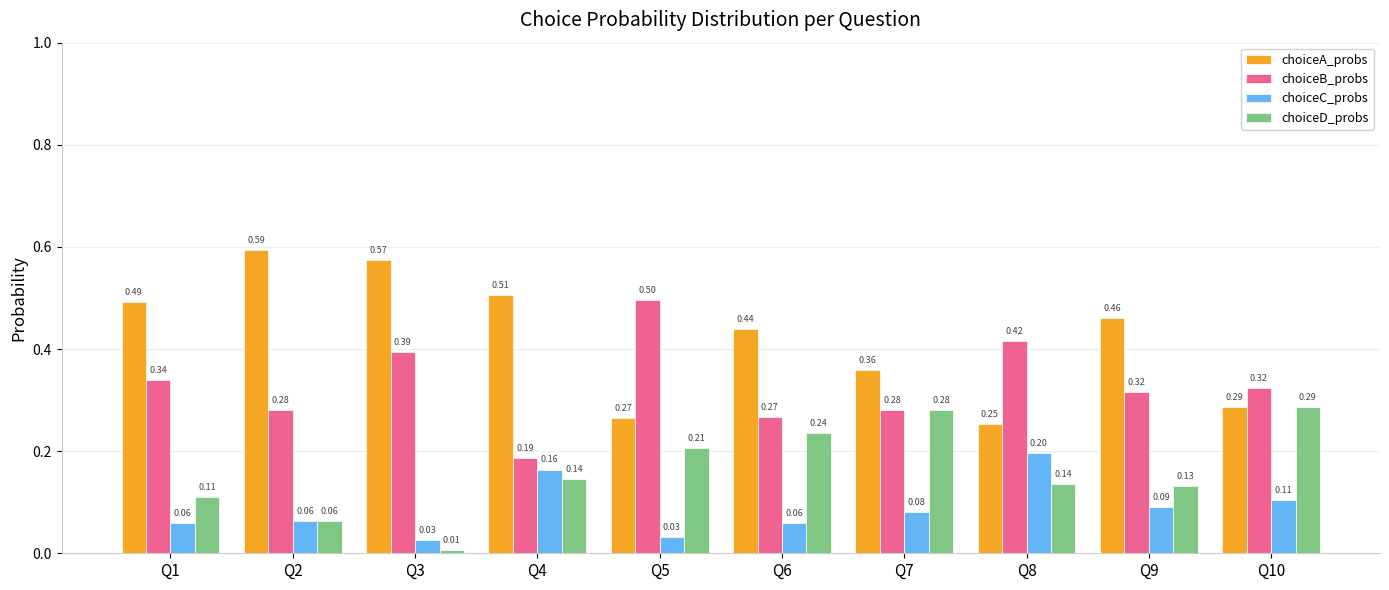

What is the sum of all choiceC_probs values?

0.9